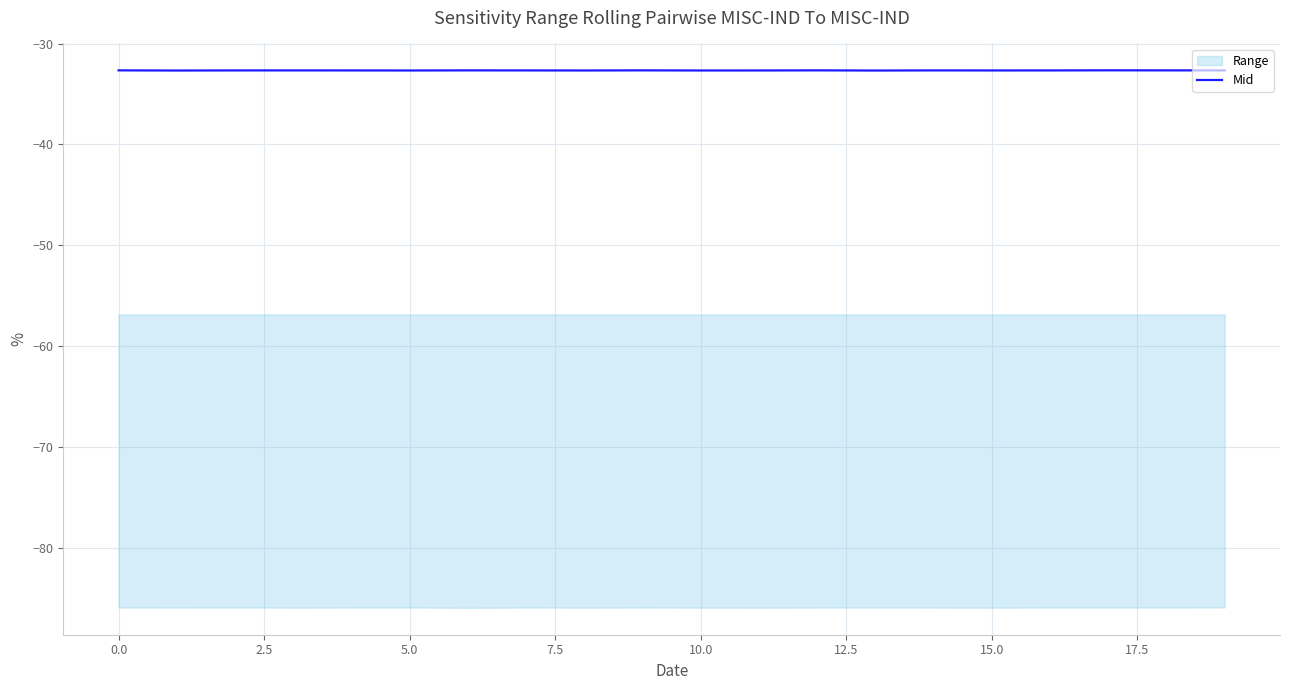

What is the minimum value for Mid?

-32.7